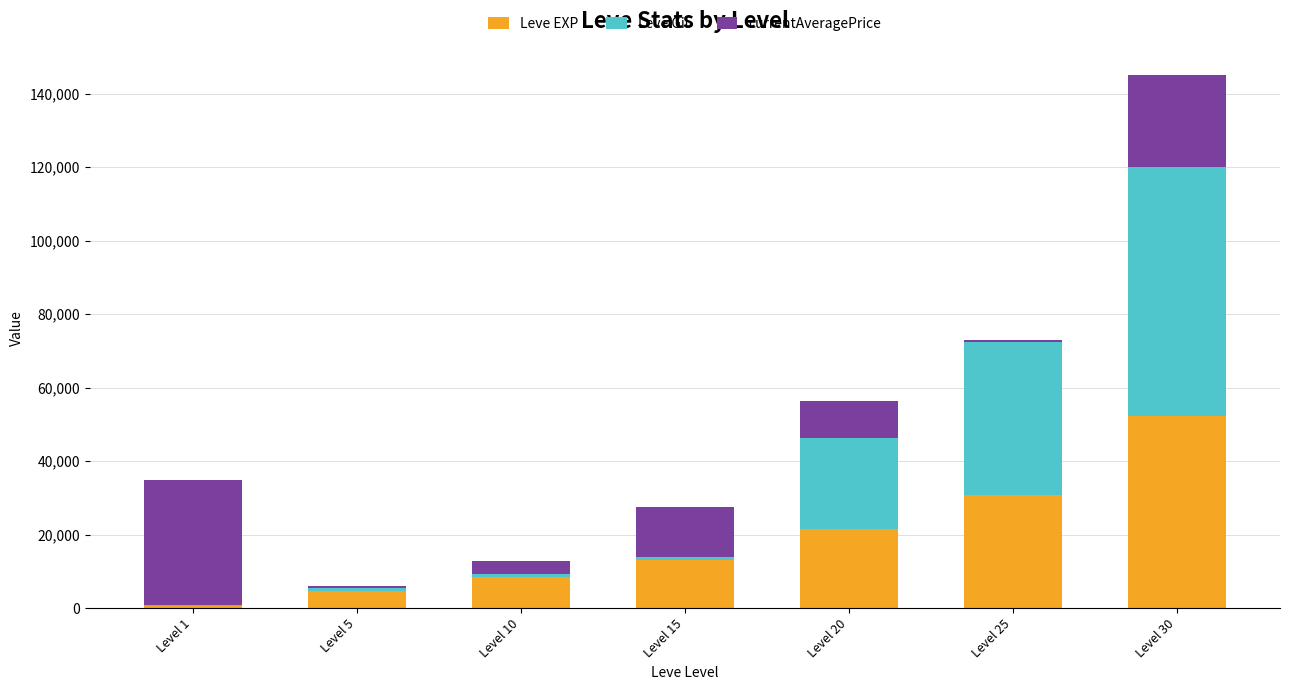

Which category has the highest value in the Leve EXP series?

Level 30